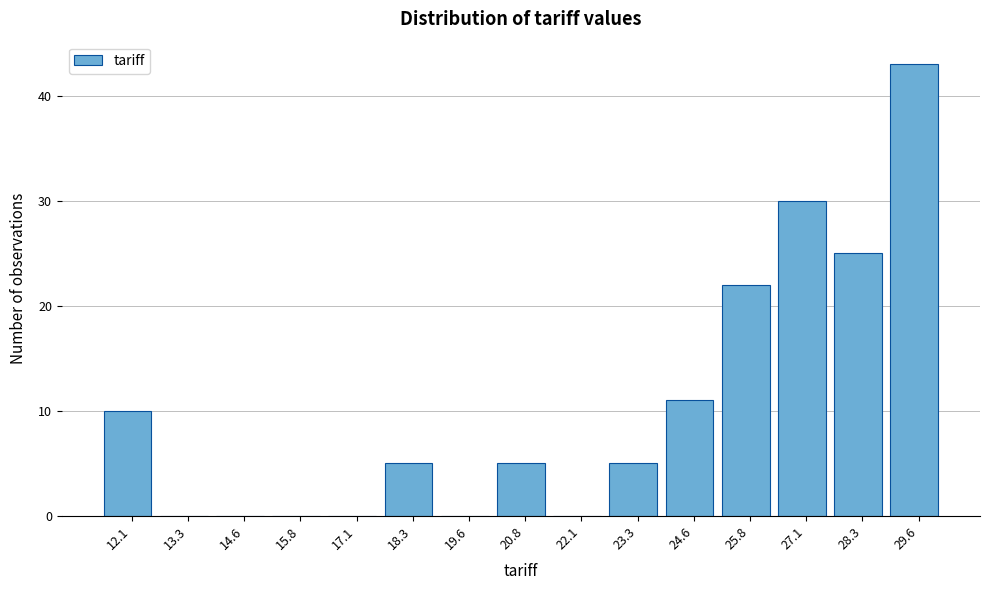

Reading right to left, extract all data points from this chart.

29.6=43	28.3=25	27.1=30	25.8=22	24.6=11	23.3=5	22.1=0	20.8=5	19.6=0	18.3=5	17.1=0	15.8=0	14.6=0	13.3=0	12.1=10